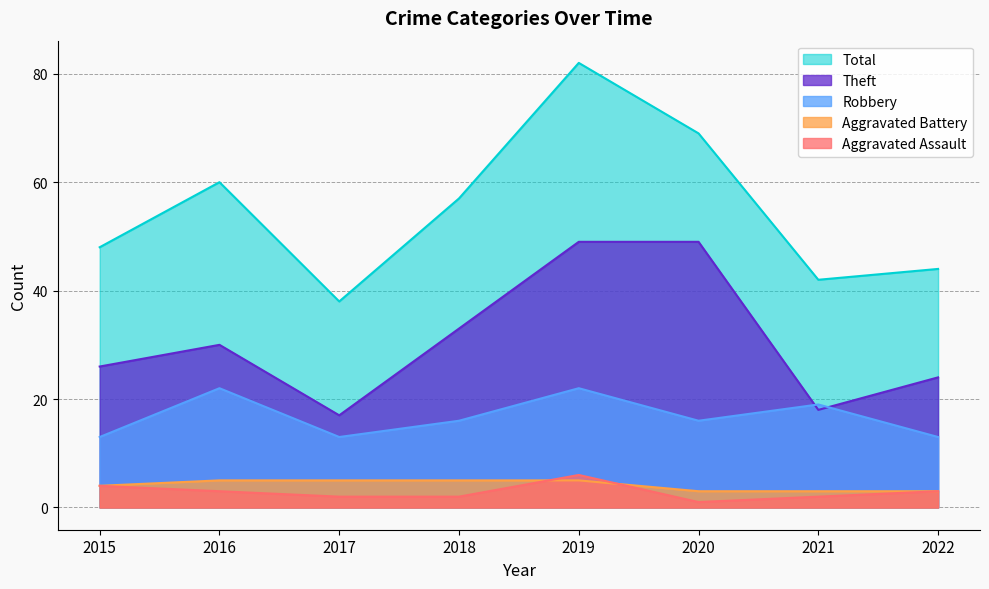

List the series in order of their peak value, lowest first.

Aggravated Battery, Aggravated Assault, Robbery, Theft, Total